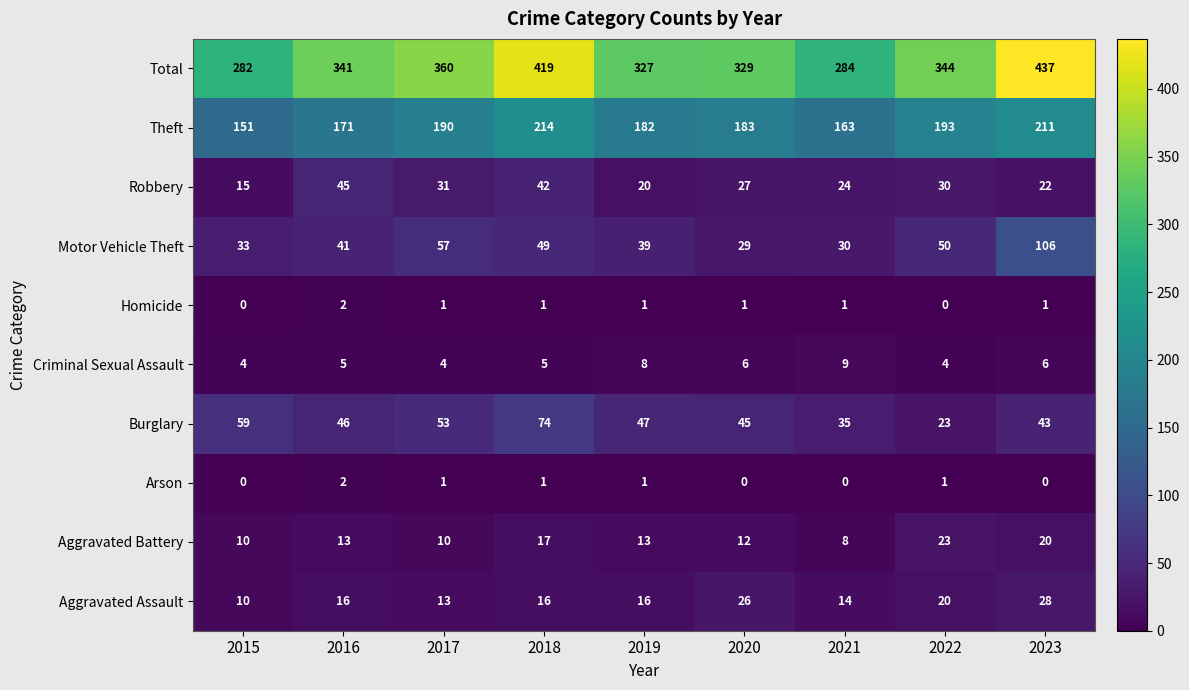

What is the minimum value for Theft?

151